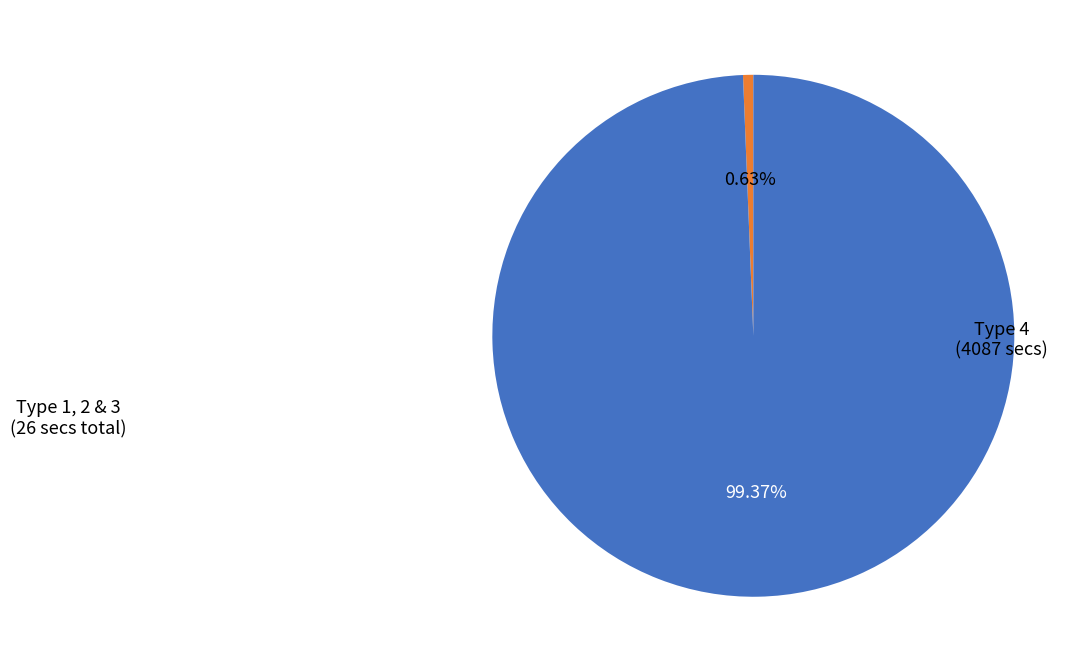

Is the sum of Type 4 and Type 1, 2 & 3 greater than half?

Yes